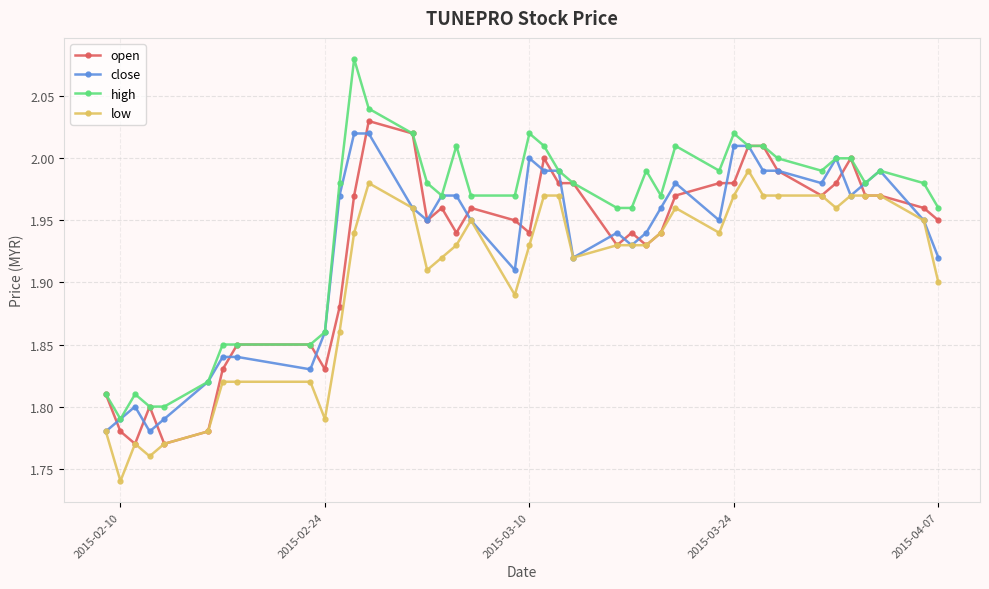

Which series has the largest range (max minus min)?

high